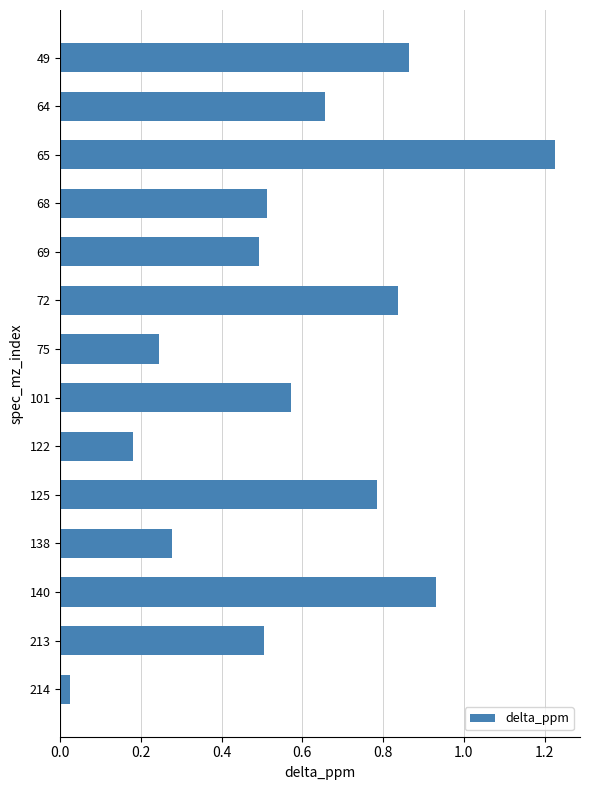

What is the value of the 5th bar from the top?

0.5